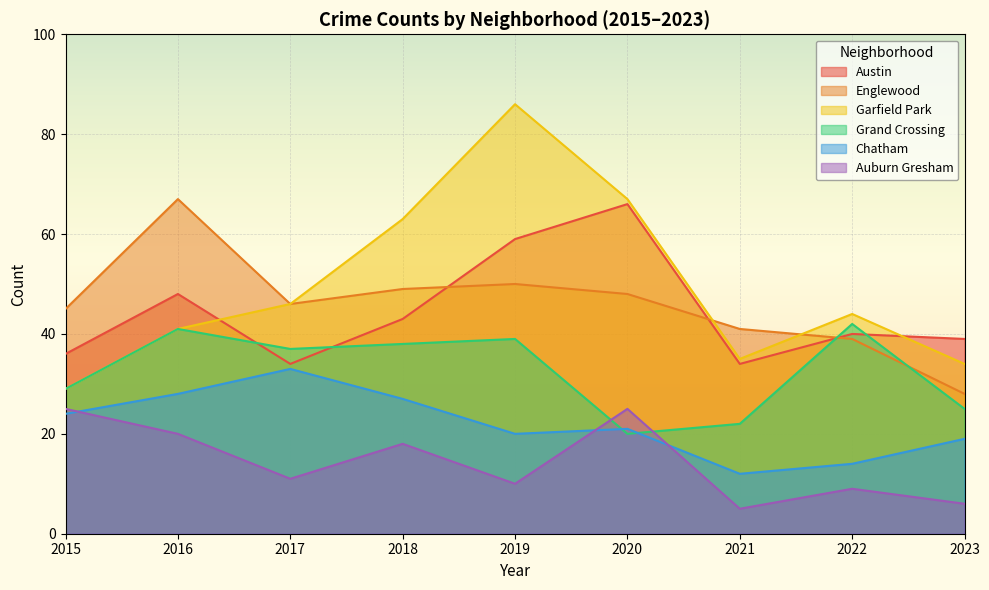

Read the Chatham value at 2020, to the nearest 5.

20